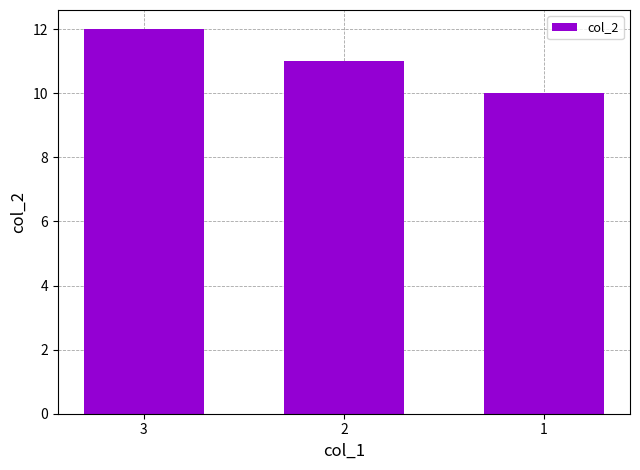

List the labels in order of value, largest first.

3, 2, 1